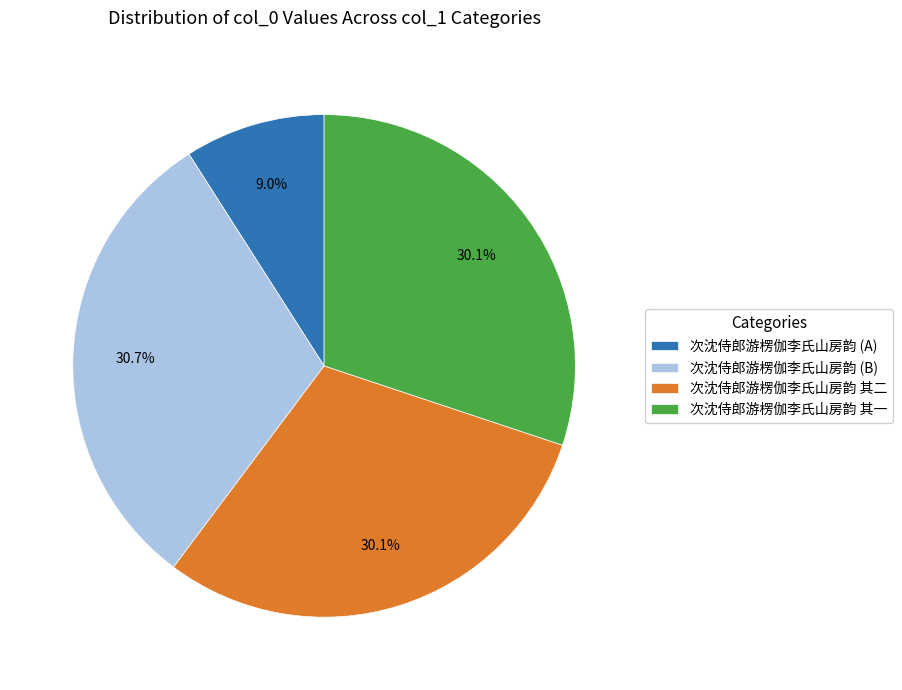

Which slice is the smallest?

次沈侍郎游楞伽李氏山房韵 (A)